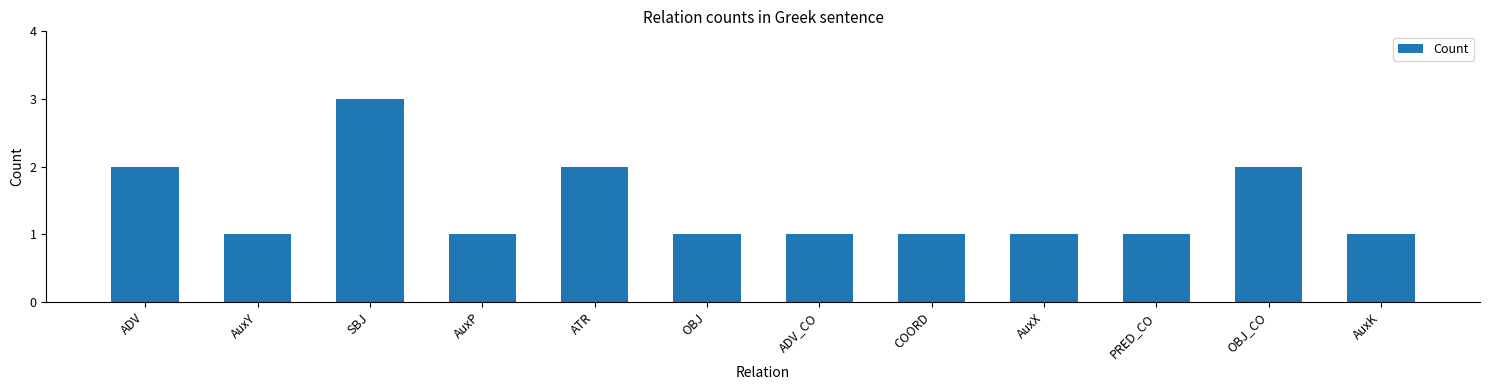

The chart shows a value of 3 at SBJ. True or false?

True